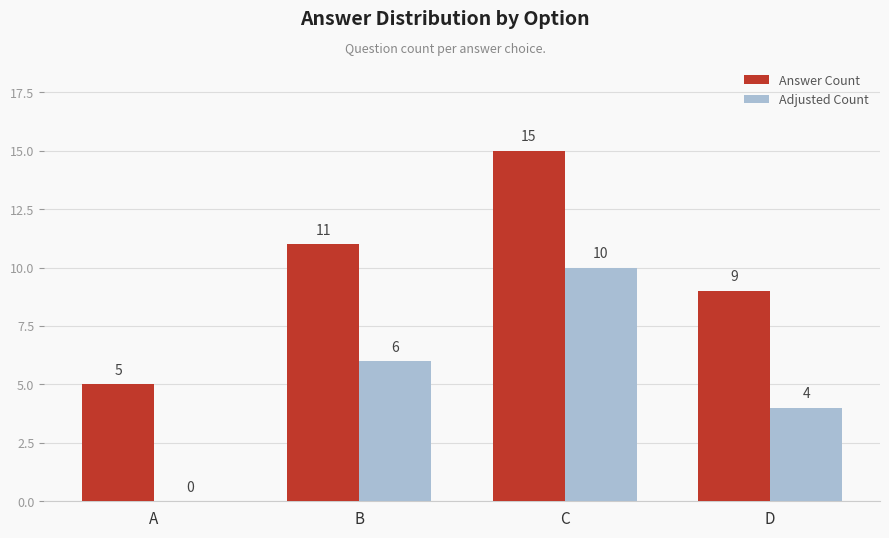

What is the difference between the Answer Count values at A and D?

4